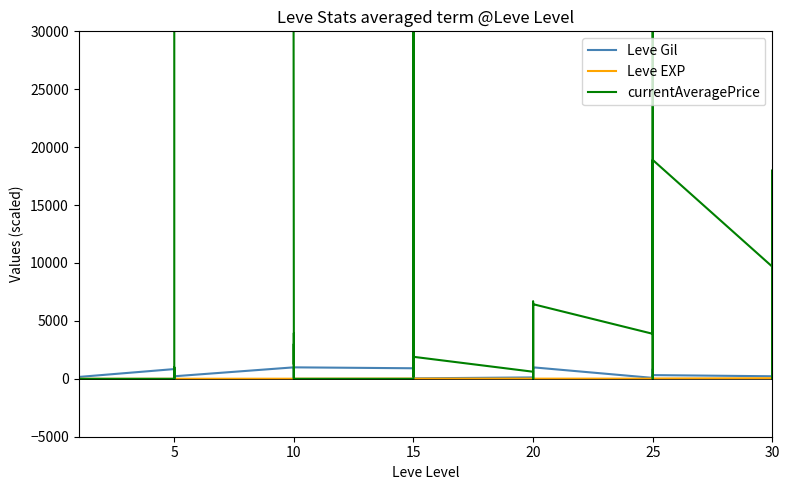

Which series has the largest range (max minus min)?

currentAveragePrice